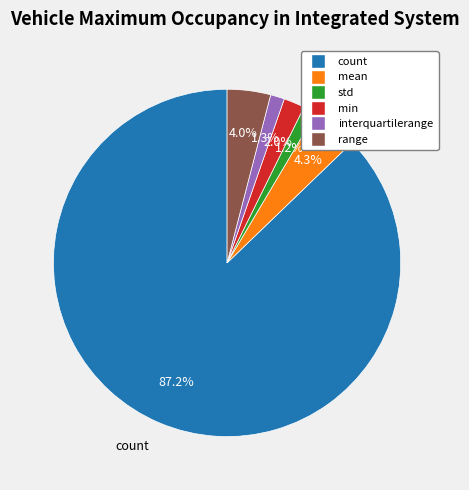

What is the ratio of the value at std to the value at interquartilerange?

0.9